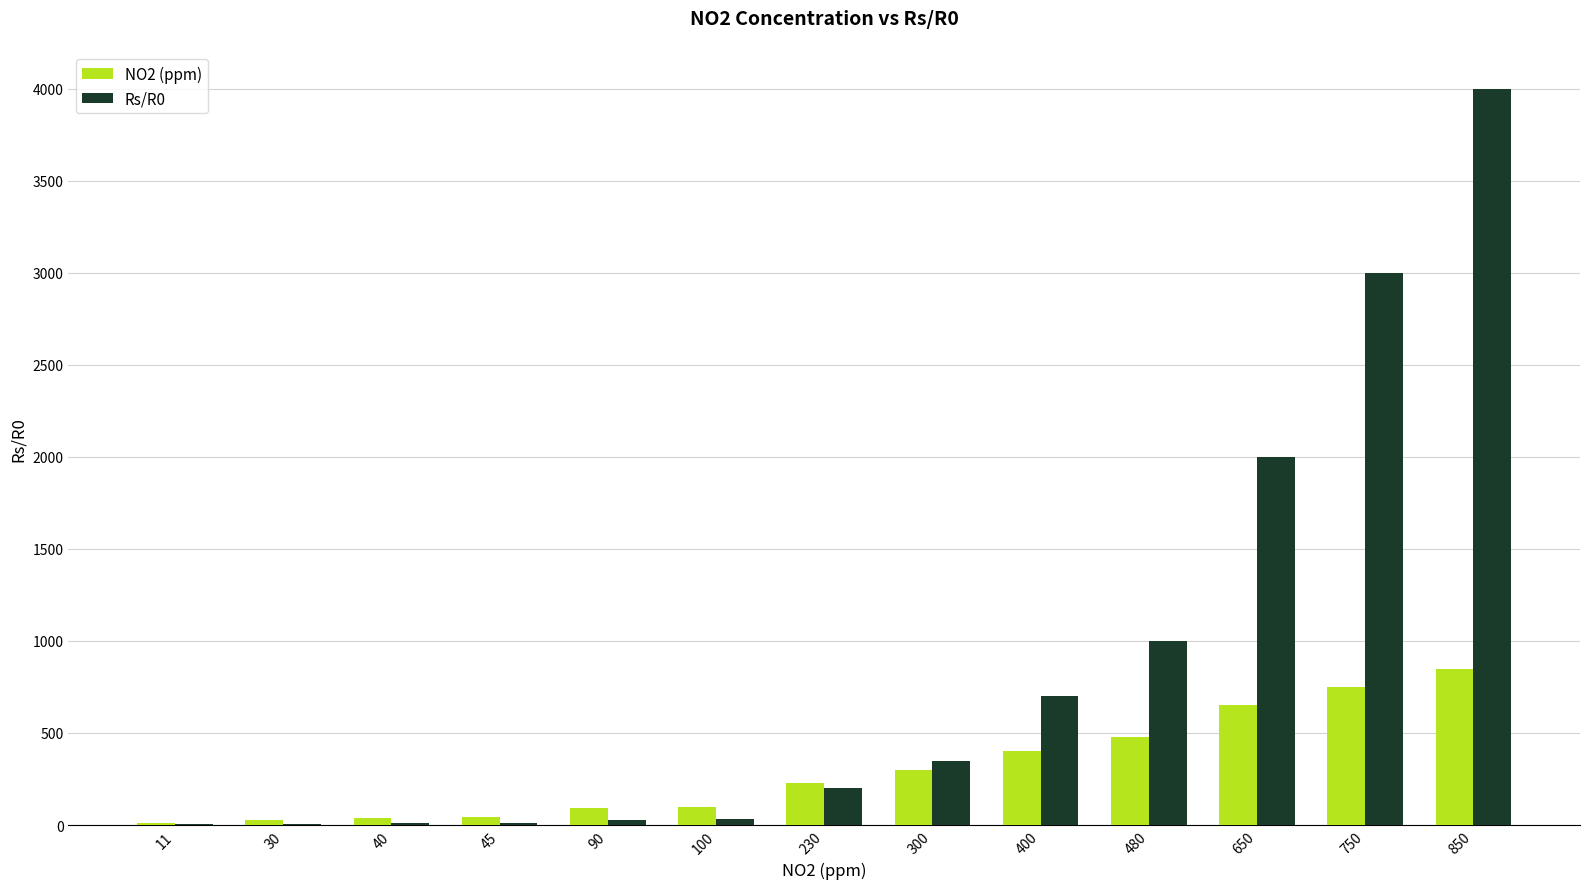

Are the bars horizontal?

No